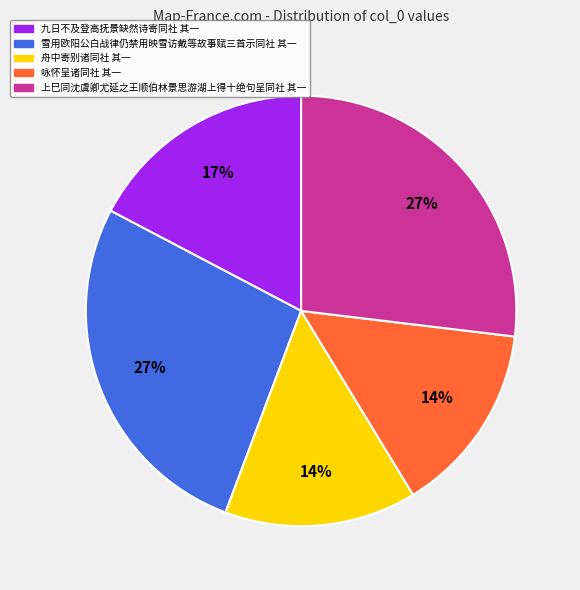

To the nearest percent, what is the combined percentage of 上巳同沈虞卿尤延之王顺伯林景思游湖上得十绝句呈同社 其一 and 舟中寄别诸同社 其一?

41%